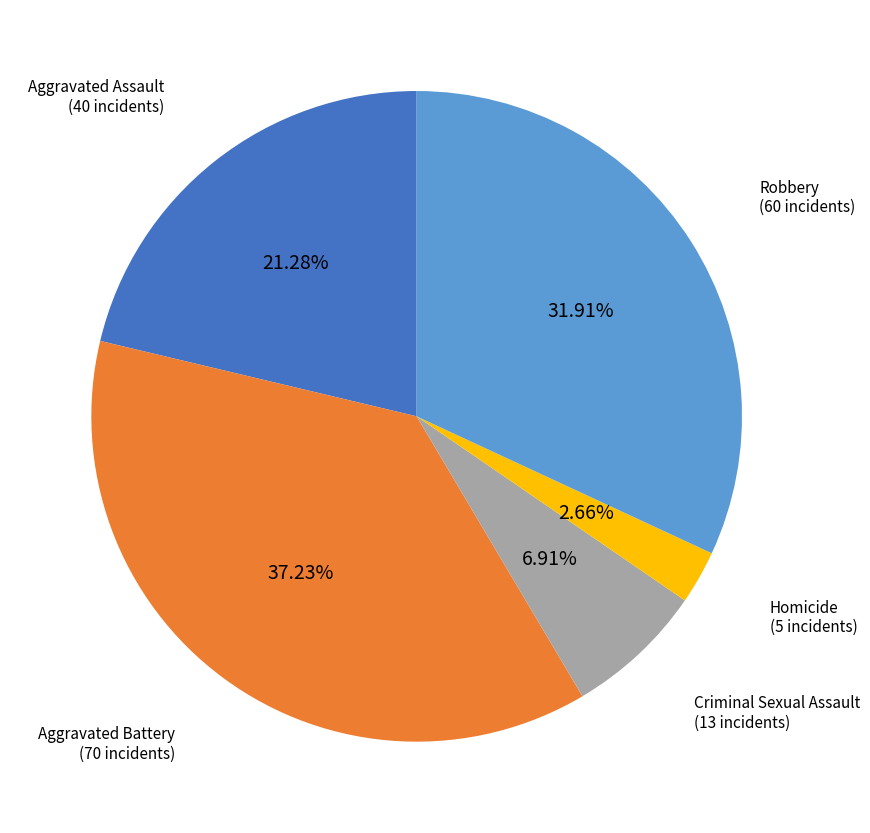

Does any single category account for the majority?

No